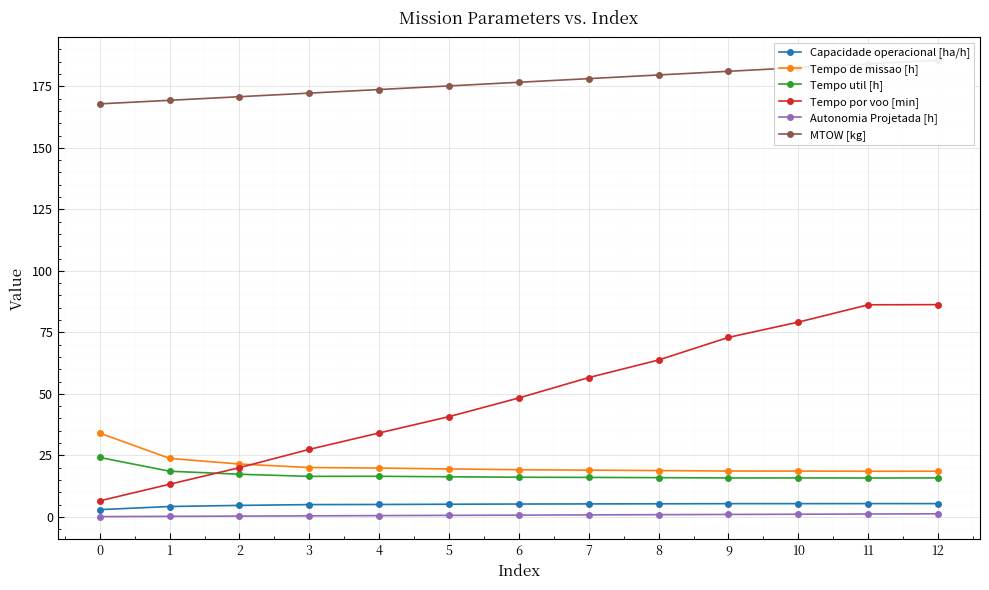

Reading right to left, transcribe all the data shown in this chart.

Capacidade operacional [ha/h]: 12=5.4	11=5.4	10=5.4	9=5.4	8=5.3	7=5.3	6=5.2	5=5.1	4=5.0	3=5.0	2=4.7	1=4.2	0=2.9
Tempo de missao [h]: 12=18.6	11=18.6	10=18.6	9=18.6	8=18.8	7=19.0	6=19.2	5=19.5	4=19.8	3=20.1	2=21.5	1=23.8	0=34.0
Tempo util [h]: 12=15.8	11=15.8	10=15.8	9=15.8	8=15.9	7=16.0	6=16.1	5=16.3	4=16.5	3=16.5	2=17.3	1=18.6	0=24.1
Tempo por voo [min]: 12=86.3	11=86.2	10=79.2	9=73.0	8=63.8	7=56.6	6=48.3	5=40.7	4=34.1	3=27.4	2=20.0	1=13.3	0=6.5
Autonomia Projetada [h]: 12=1.2	11=1.2	10=1.1	9=1.0	8=0.9	7=0.8	6=0.7	5=0.6	4=0.5	3=0.4	2=0.3	1=0.2	0=0.1
MTOW [kg]: 12=185.6	11=184.1	10=182.6	9=181.1	8=179.6	7=178.1	6=176.7	5=175.2	4=173.7	3=172.2	2=170.8	1=169.3	0=167.9